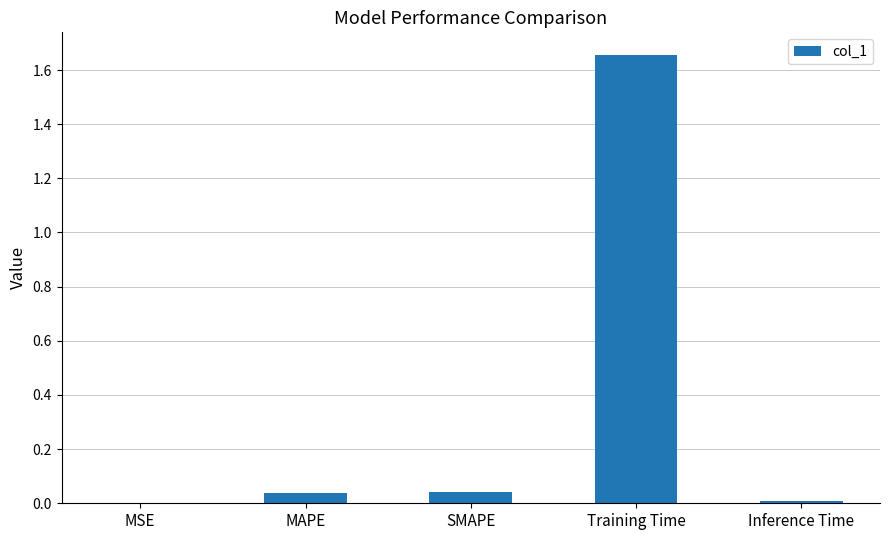

Which category has the highest value across all series?

Training Time